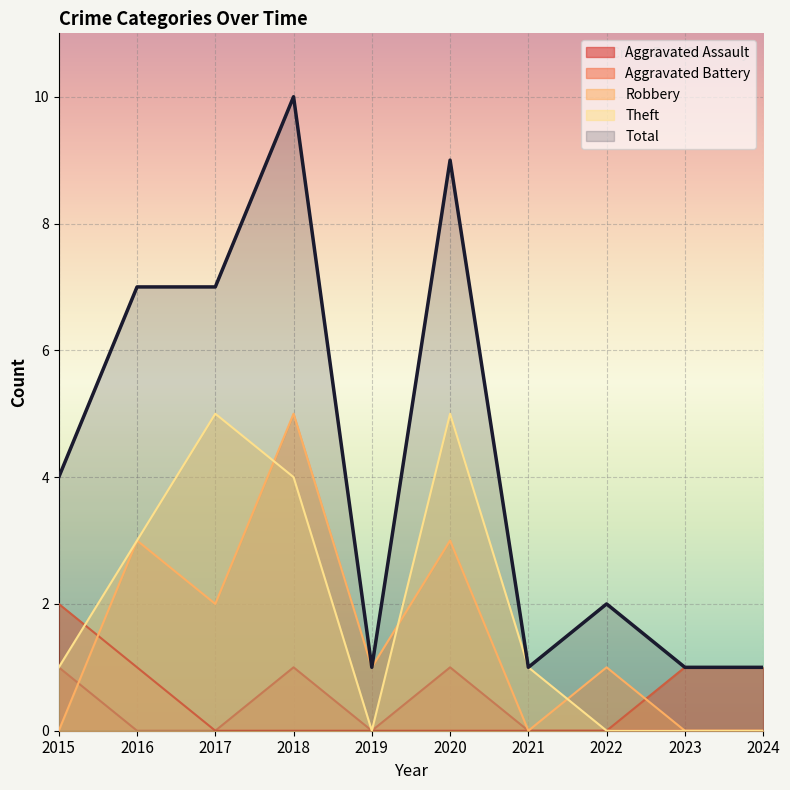

At which category is the sum across all series the highest?

2018